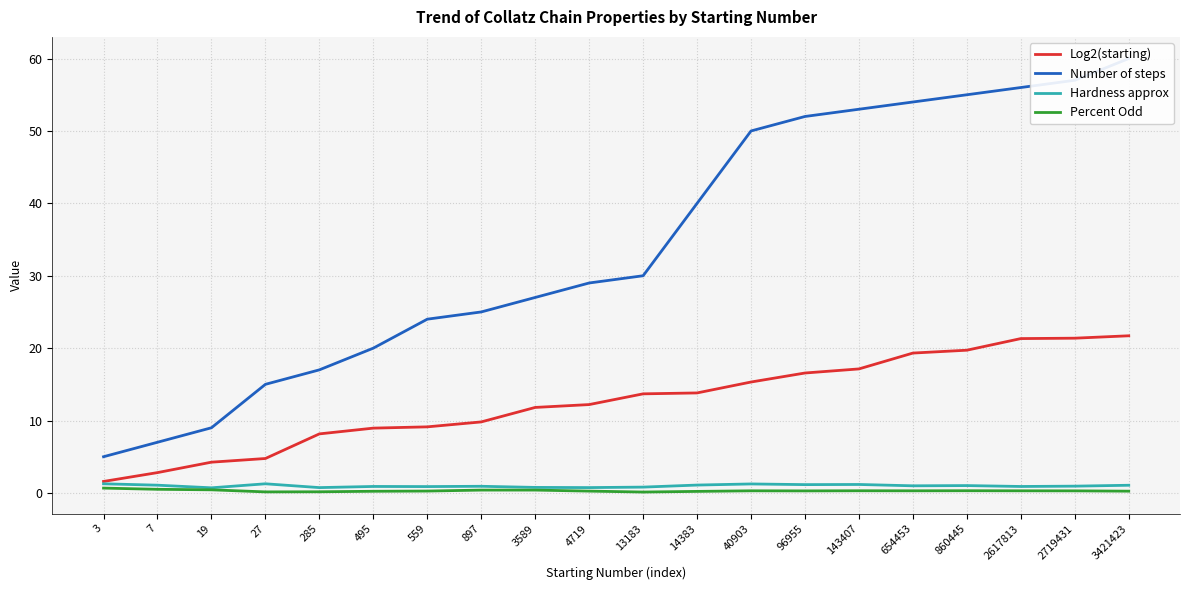

True or false: Percent Odd and Number of steps intersect in this chart.

False